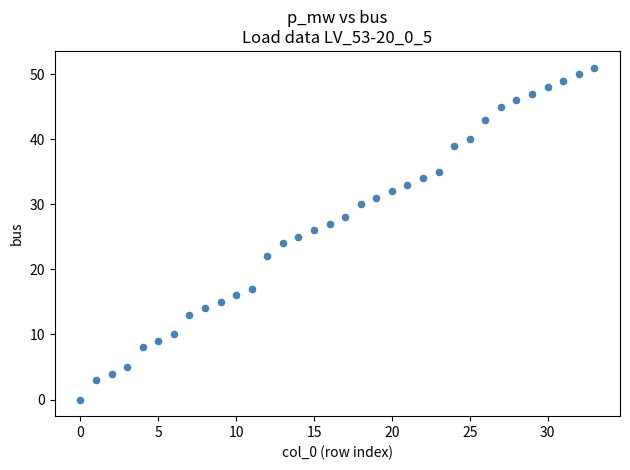

What is the range of Y values (max minus min)?

51